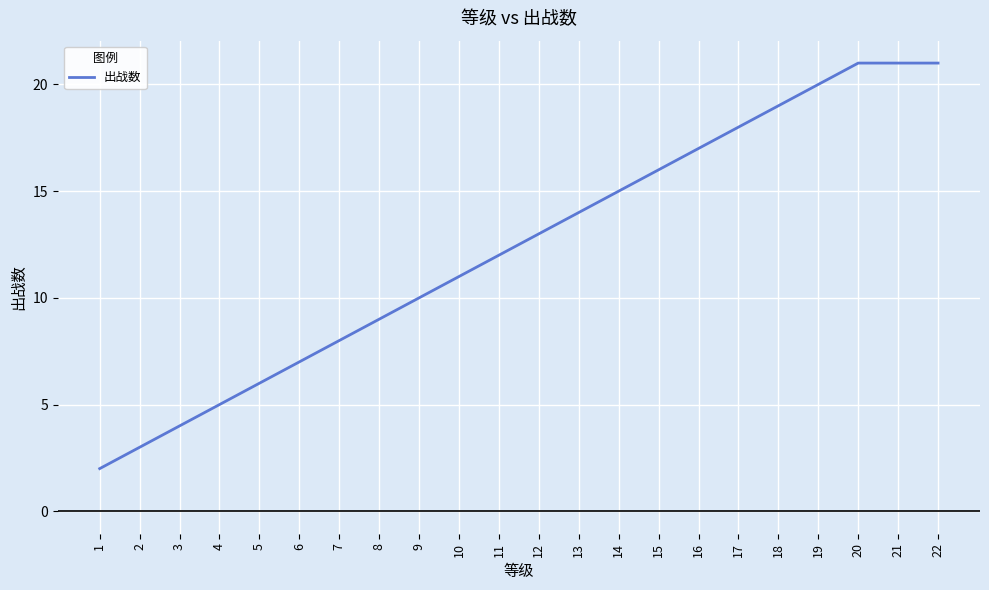

Reading left to right, transcribe all the data shown in this chart.

2	3	4	5	6	7	8	9	10	11	12	13	14	15	16	17	18	19	20	21	21	21